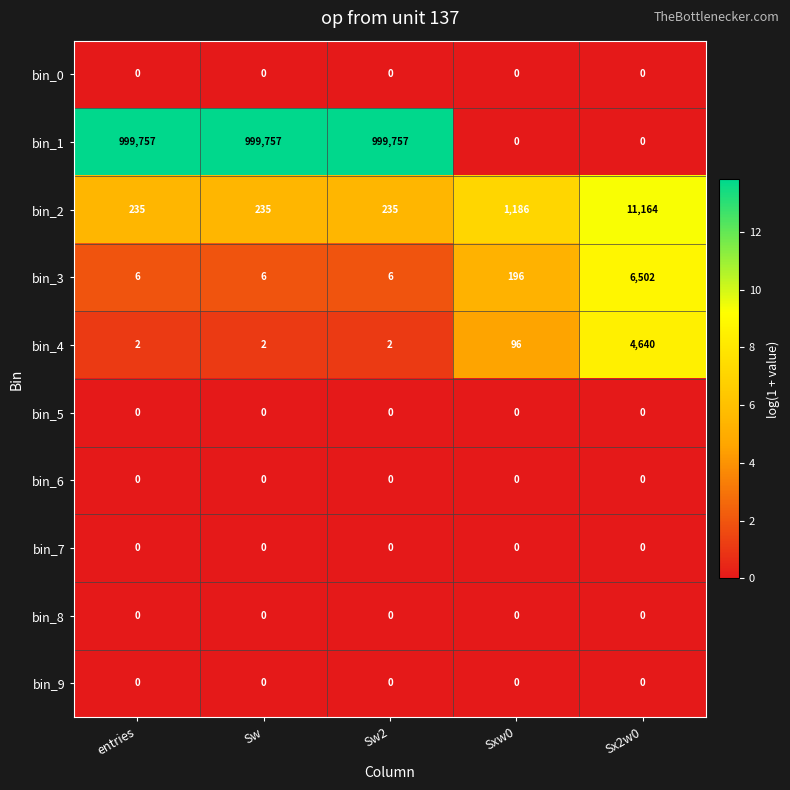

Which series has the largest range (max minus min)?

bin_1